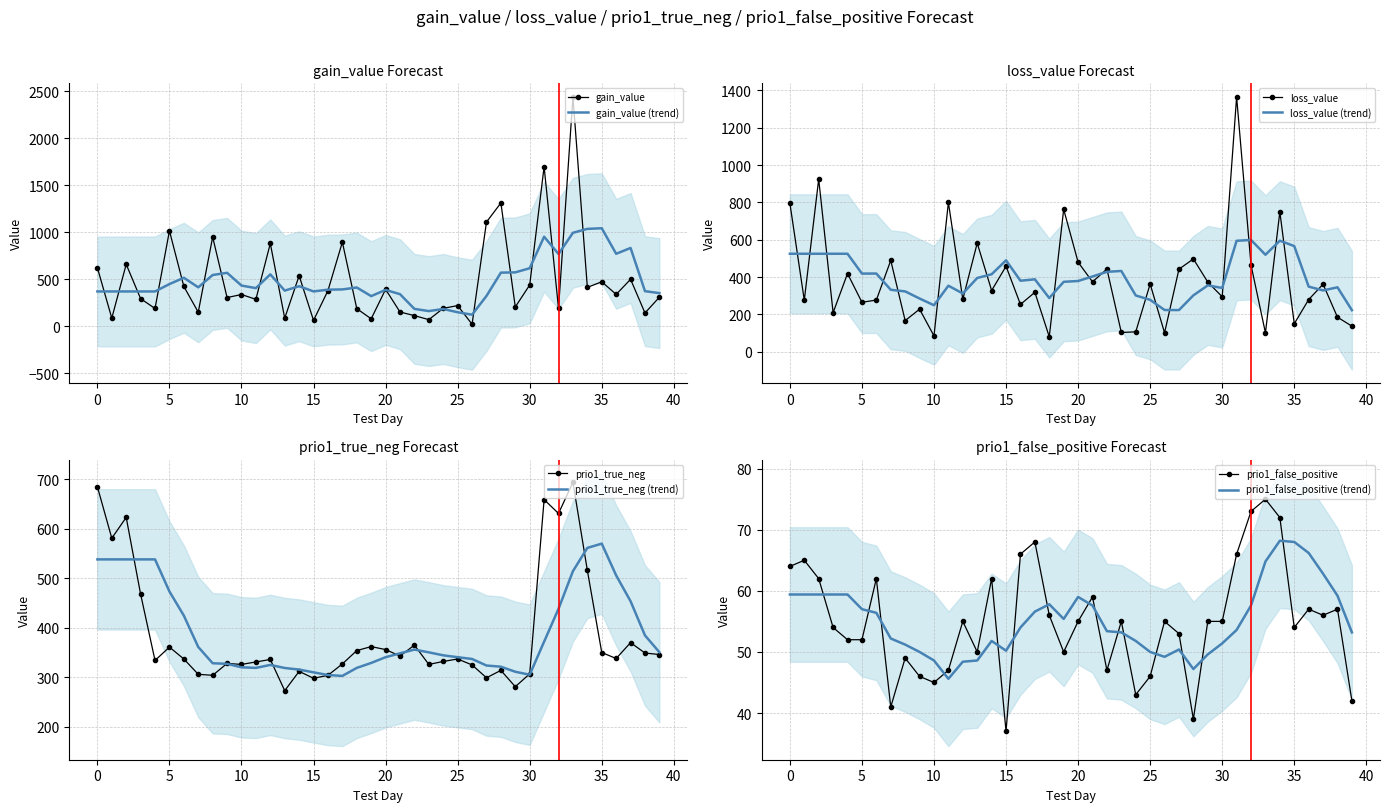

What is the difference between the maximum and minimum values in the prio1_false_positive series?

38.0